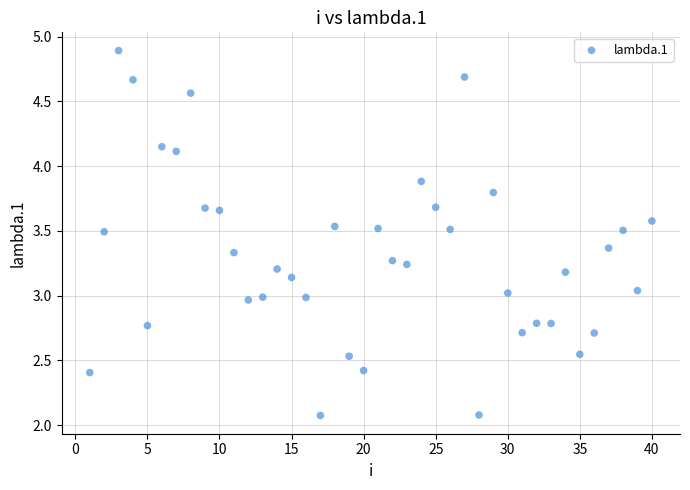

What is the range of X values (max minus min)?

39.0